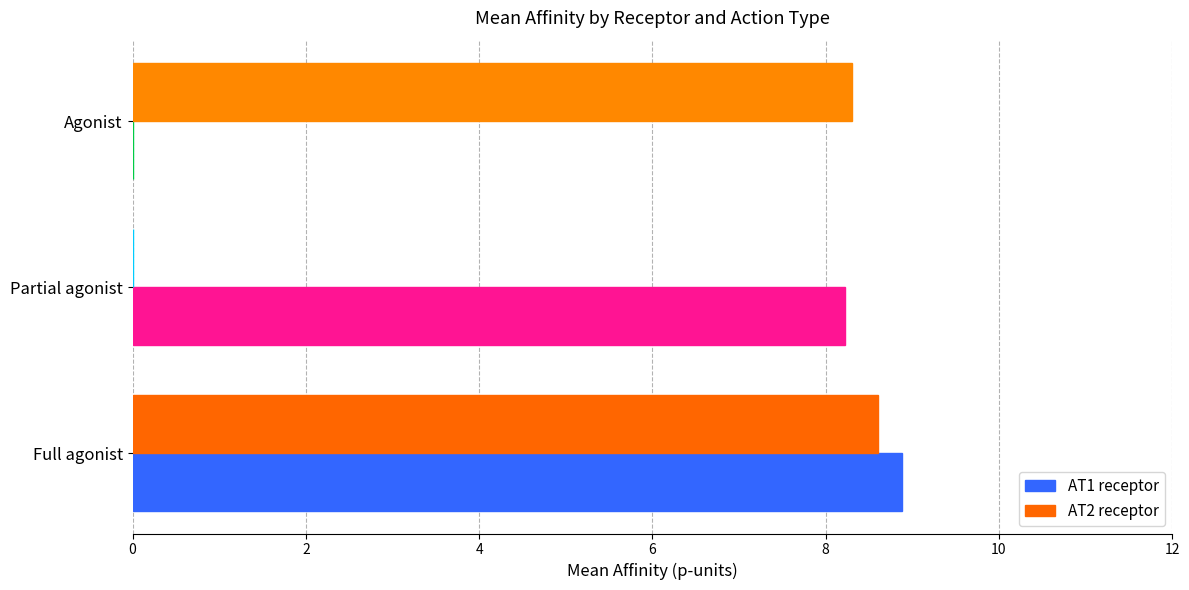

Between Full agonist and Partial agonist, which series saw the biggest shift?

AT2 receptor